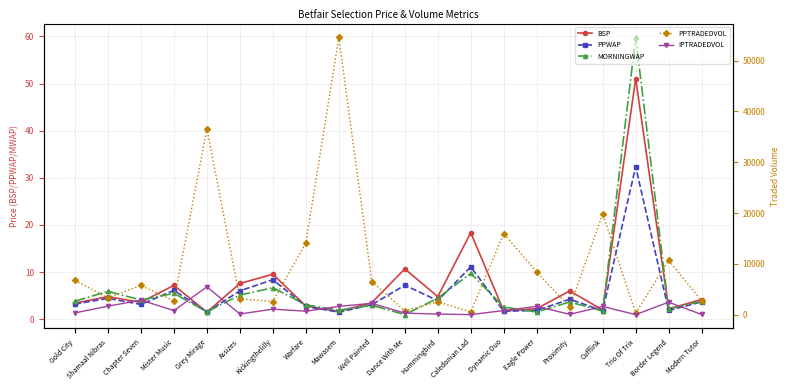

What are all the series names shown in the legend?

BSP, PPWAP, MORNINGWAP, PPTRADEDVOL, IPTRADEDVOL